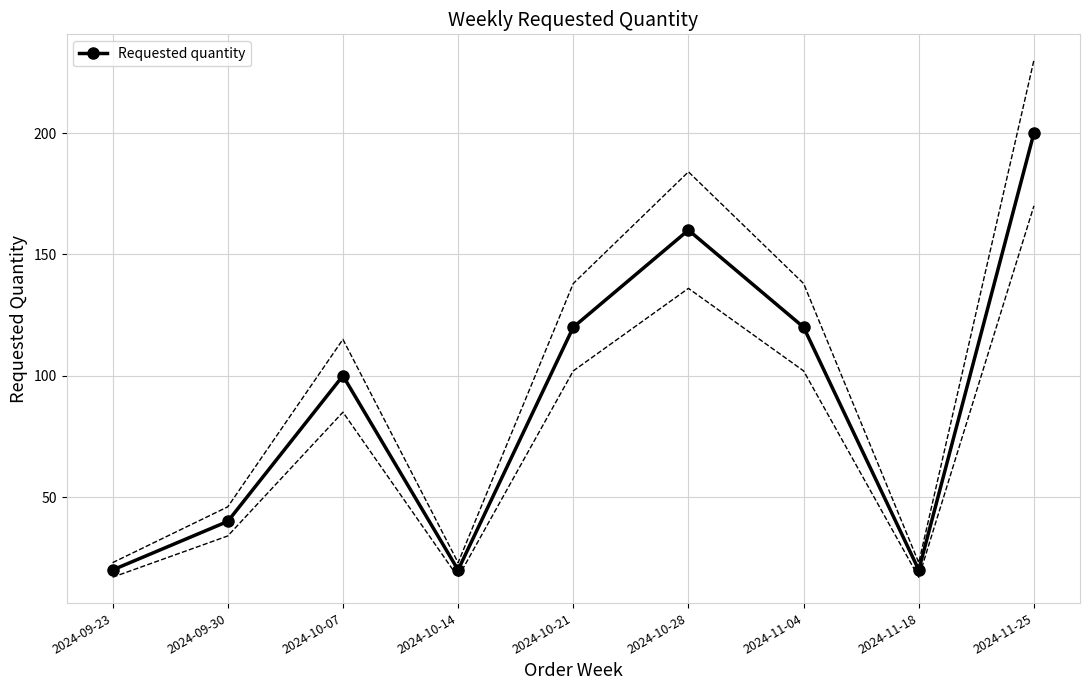

What is the change in value from 2024-10-14 to 2024-11-04?

+100